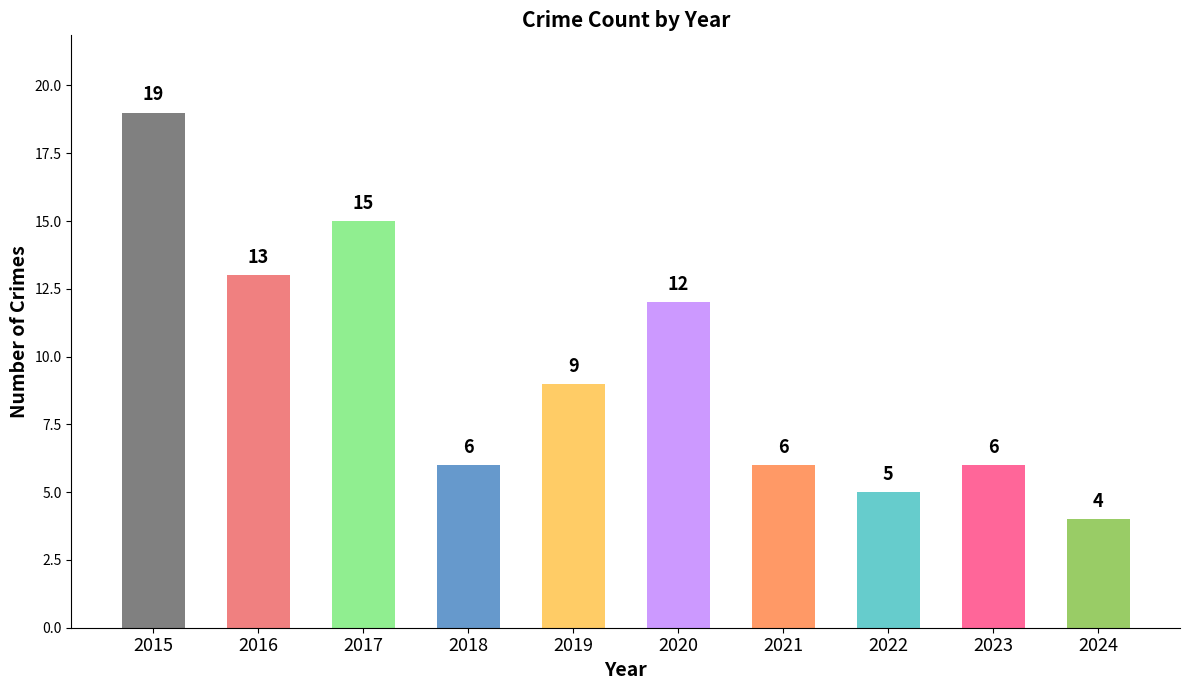

What is the average value?

10